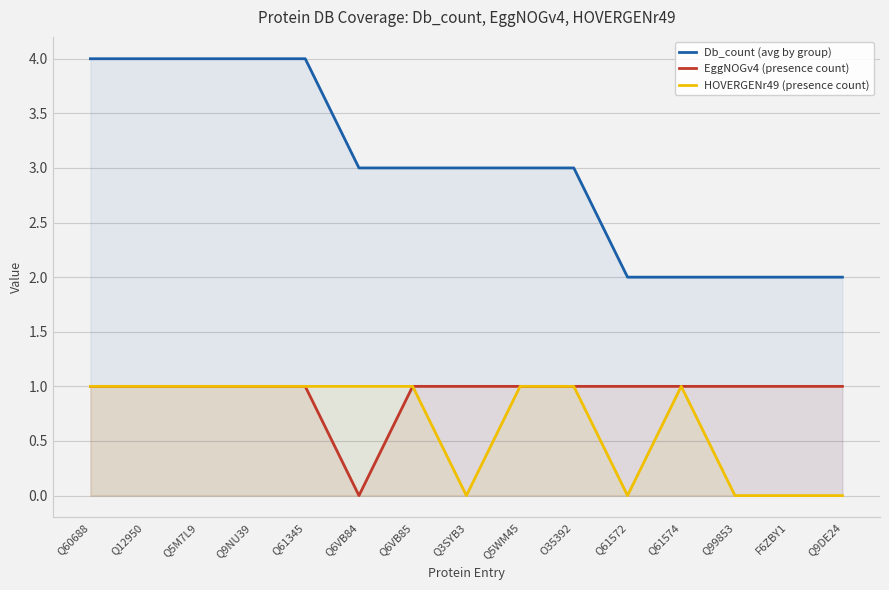

What is the average value of the Db_count (avg by group) series?

3